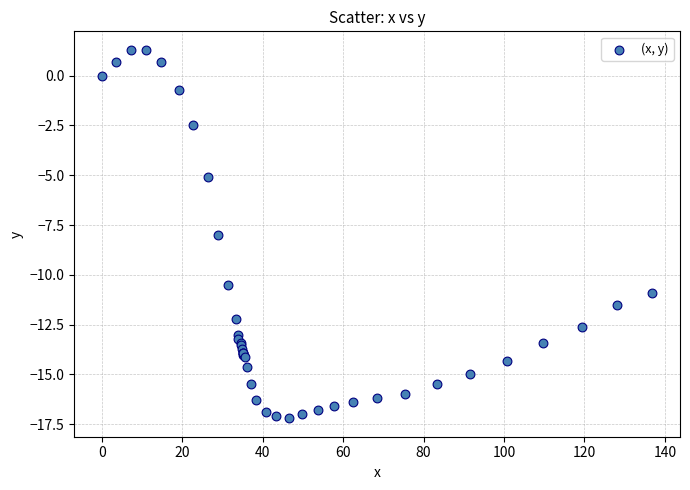

What Y value in the scatter plot is closest to -7?

-8.0